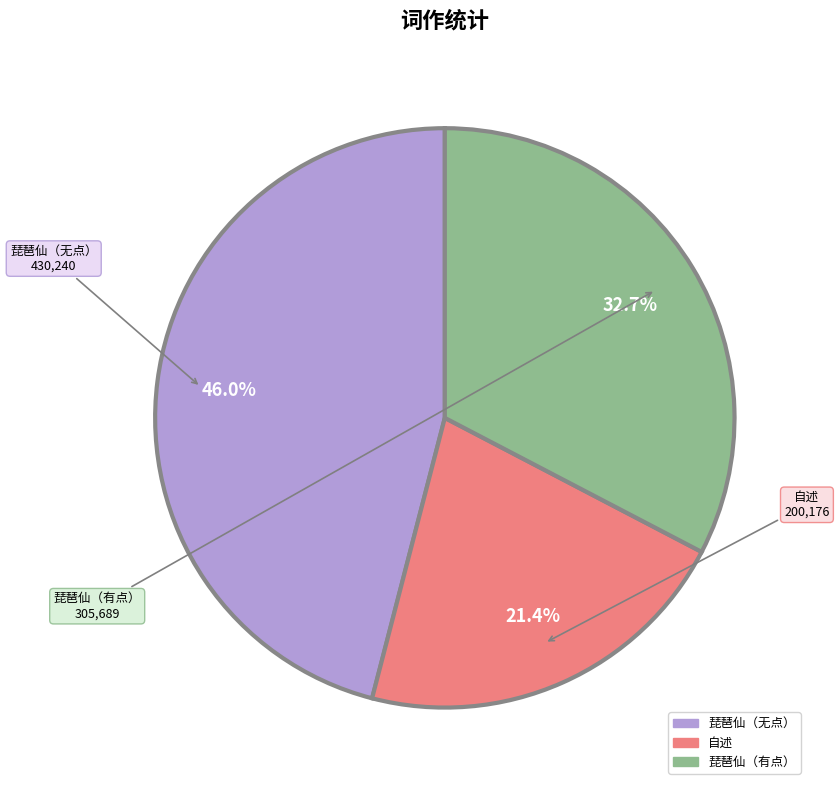

Does any single category account for the majority?

No